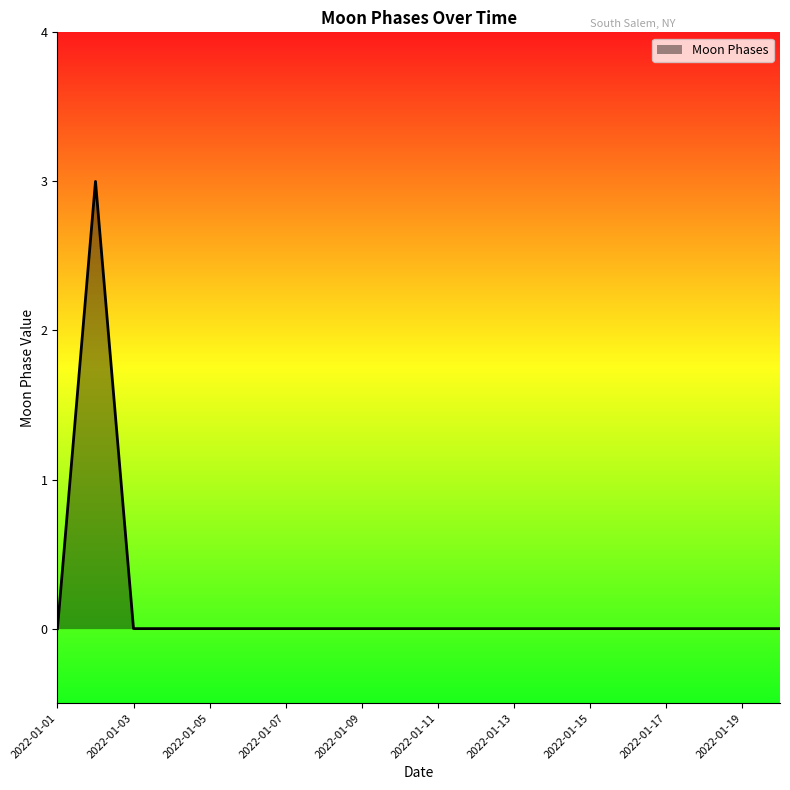

What is the greatest value displayed?

3